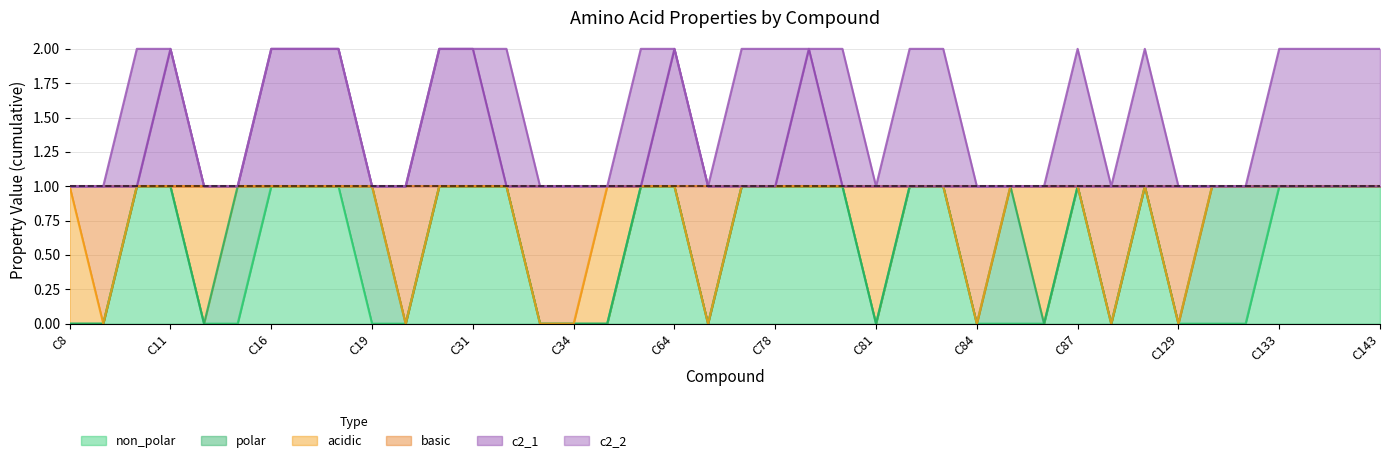

Which category has the highest value in the c2_1 series?

C11